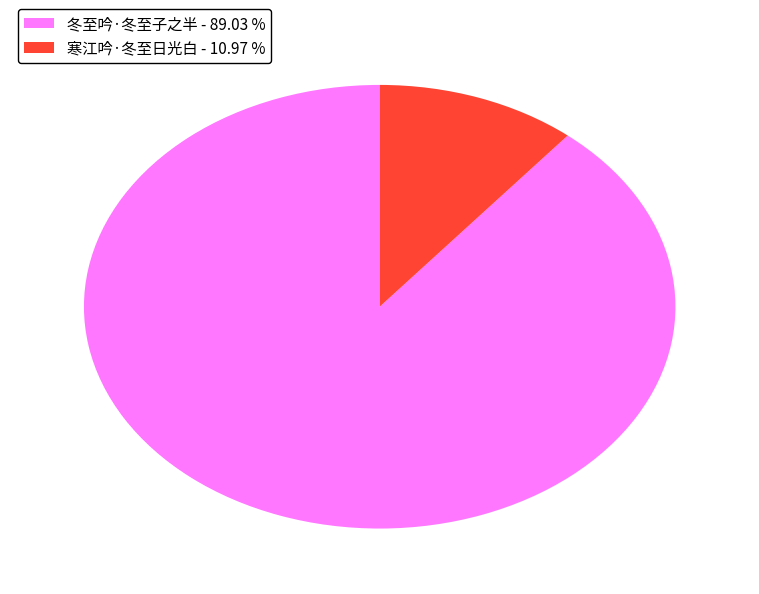

What is the largest slice in the pie chart?

冬至吟·冬至子之半